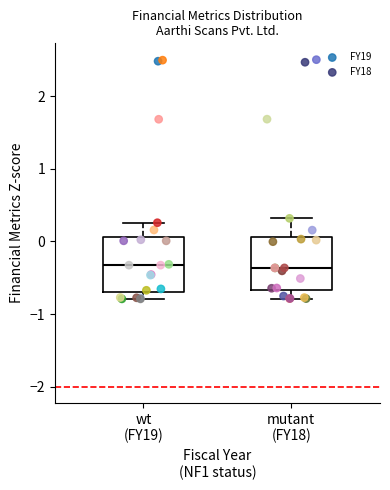

Reading left to right, transcribe this box plot: for each box, give where its median line is, the range the box spans, and where its two whiskers end, as read against the y-axis. The values are not printed on the chart, so give them approximately, as read against the axis.

wt (FY19): median -0.3, box -0.7 to 0.1, whiskers -0.8 to 0.3
mutant (FY18): median -0.4, box -0.7 to 0.1, whiskers -0.8 to 0.3